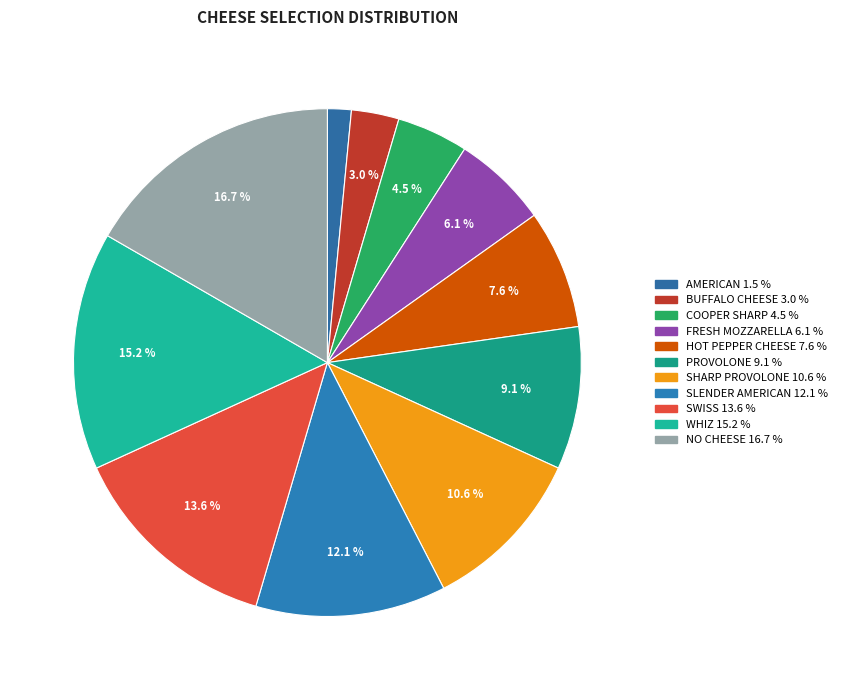

Which slice is the largest?

NO CHEESE